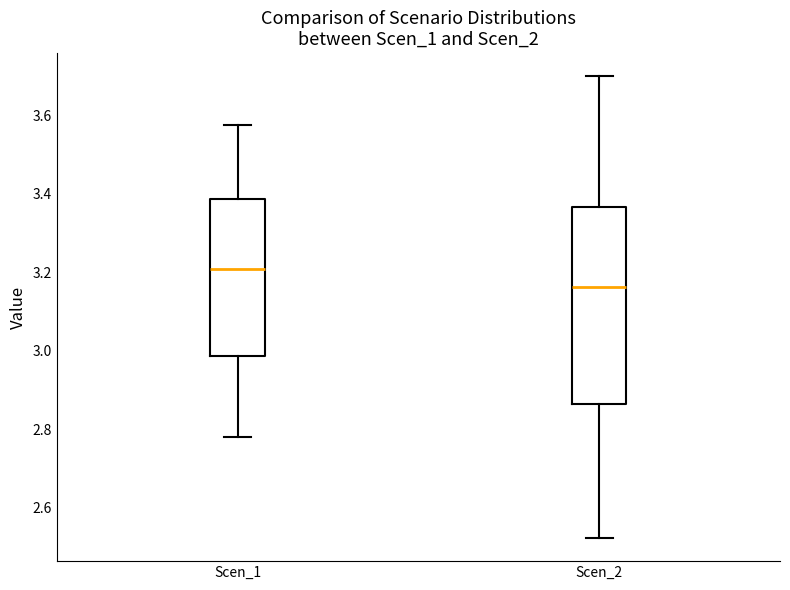

Comparing the boxes themselves (not the whiskers), which one is the tallest?

Scen_2